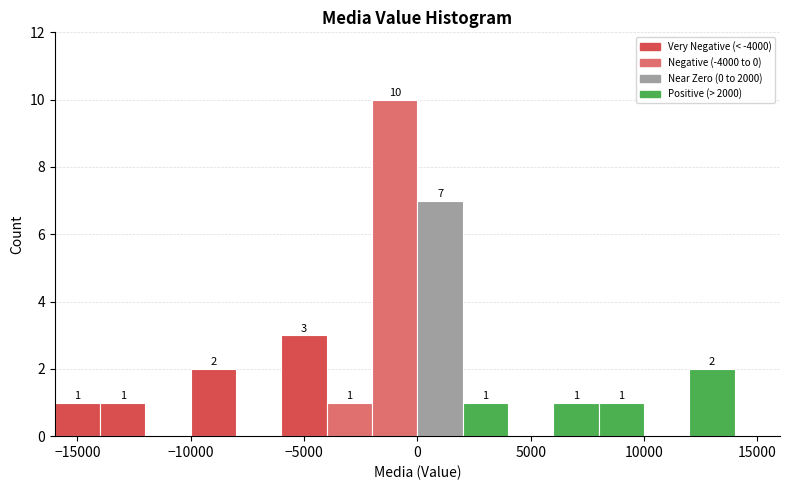

Over which range of the x-axis is the bar tallest?

-2000 to 0